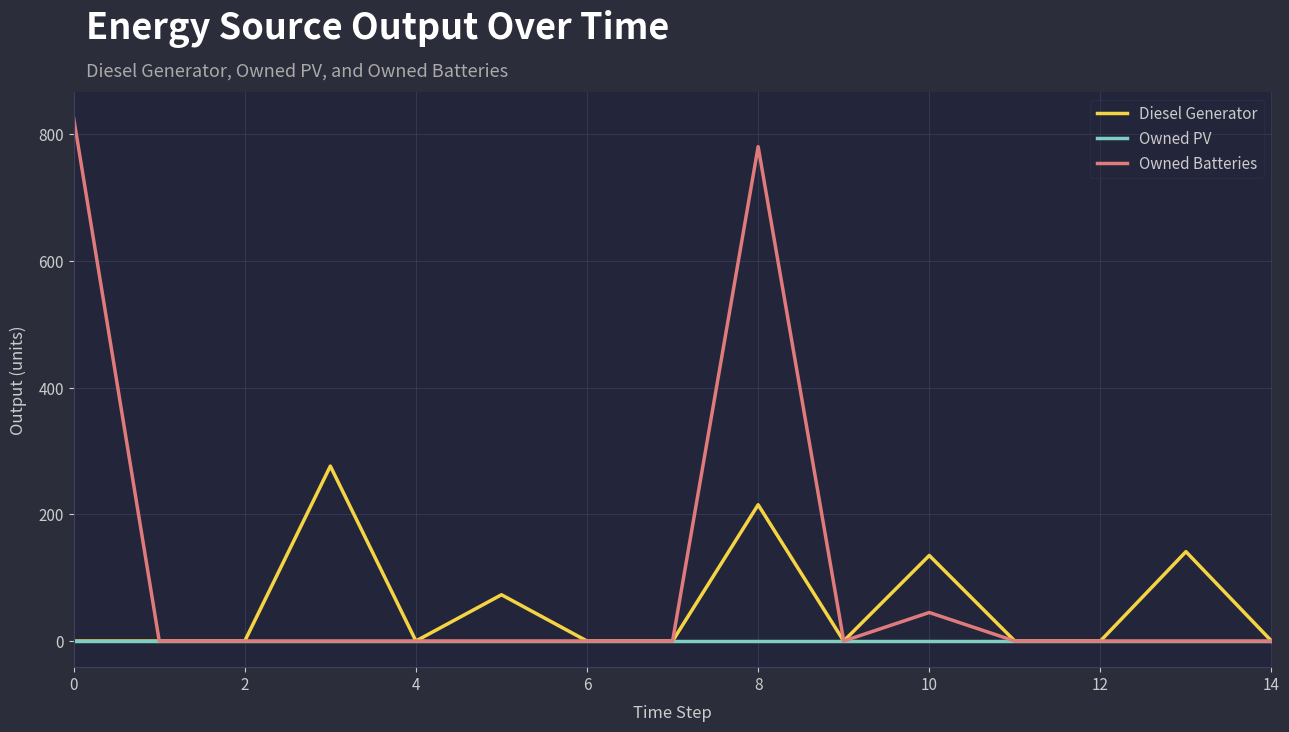

What is the maximum value shown in the chart?

825